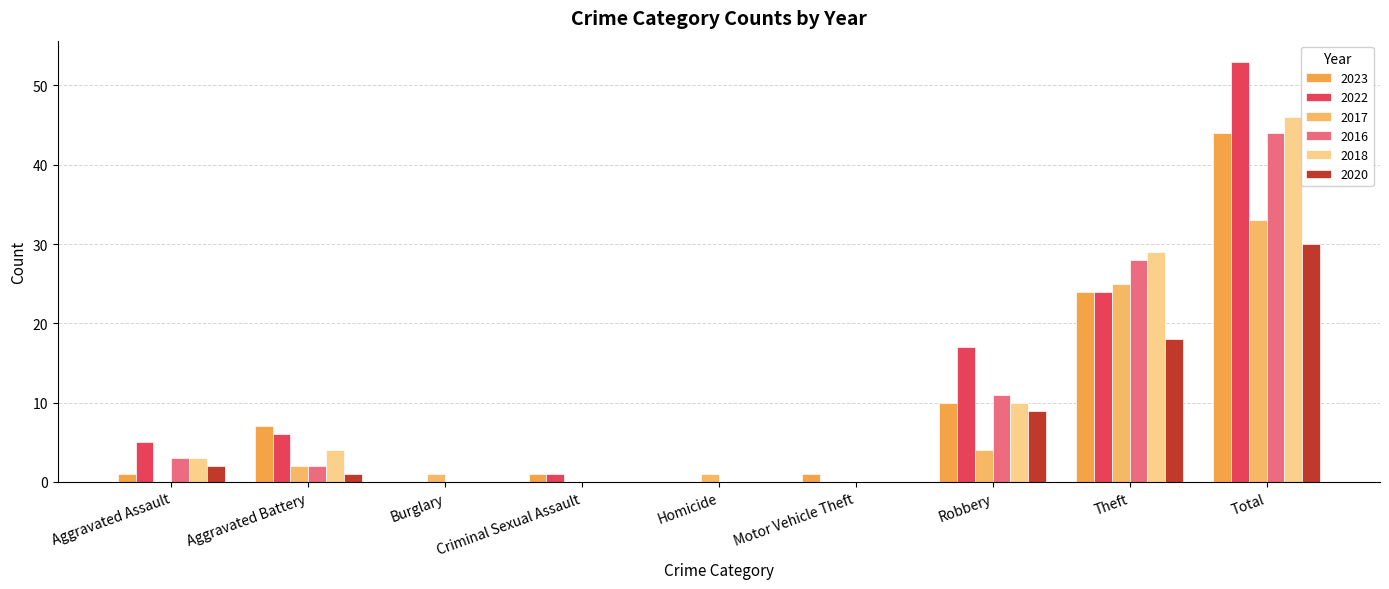

Which series has the largest range (max minus min)?

2022